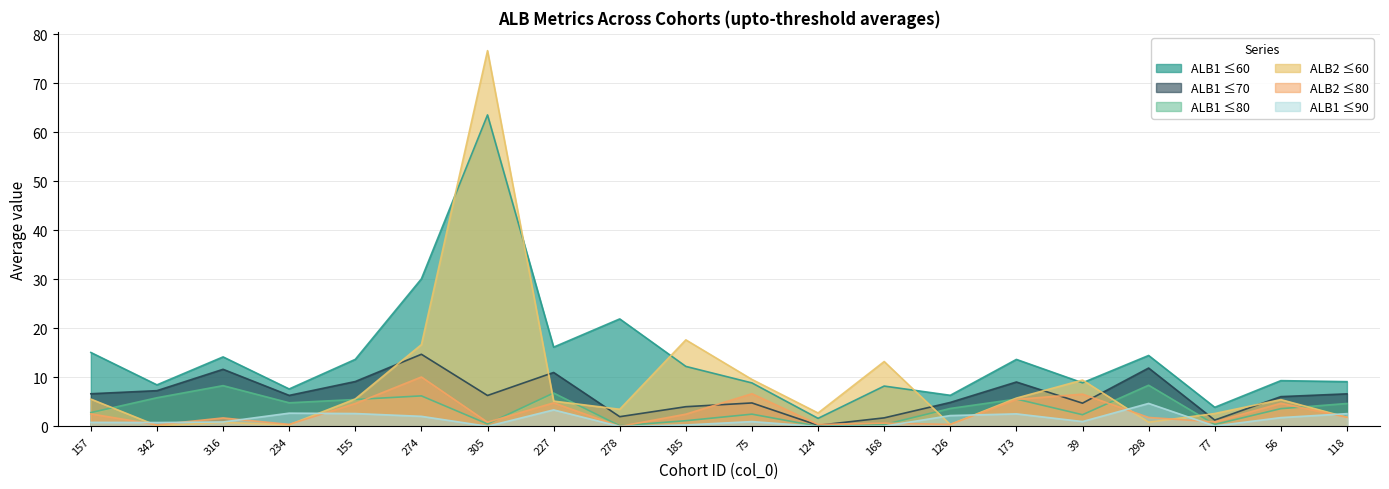

List the labels in order of AVG_ALB1_UPTO_90 value, smallest first.

124, 278, 305, 168, 77, 185, 342, 157, 316, 75, 39, 56, 274, 126, 173, 118, 155, 234, 227, 298